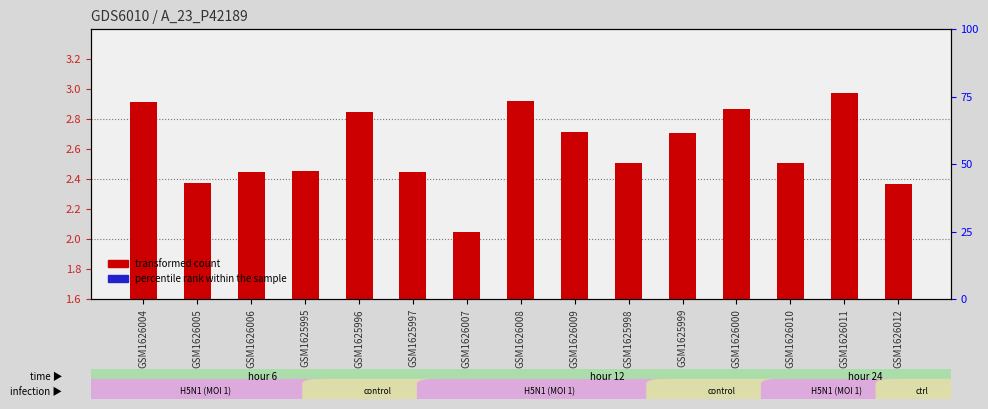

Which series has the largest total across all categories?

col_7 (transformed count)